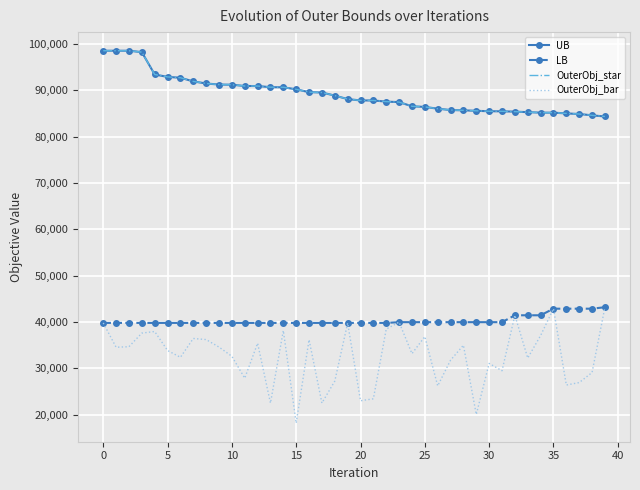

Which series has the largest total across all categories?

UB